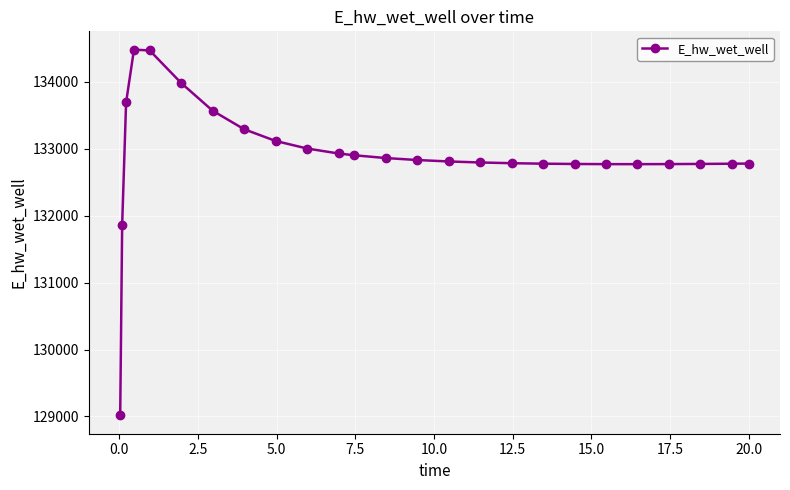

What is the value of the 23rd point from the left?

132774.1